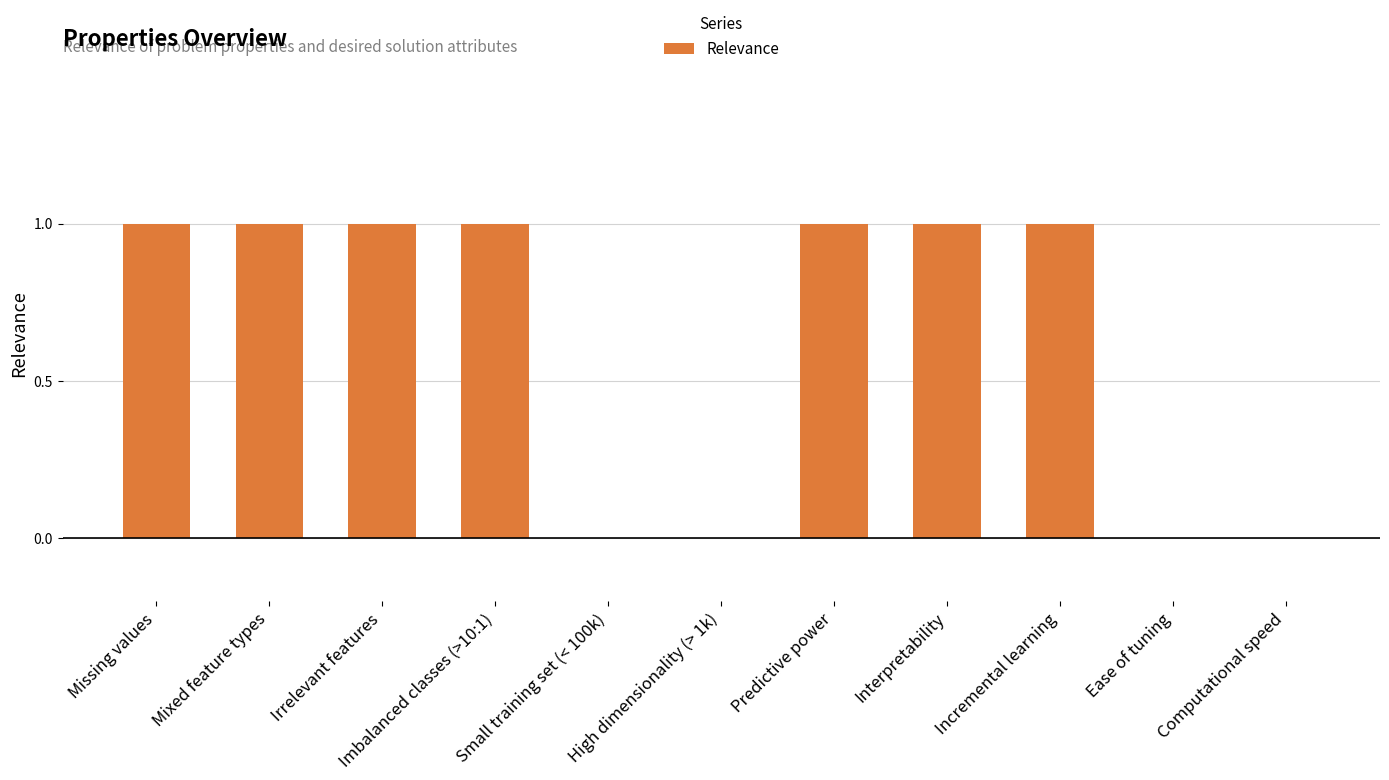

Does the chart contain stacked bars?

No